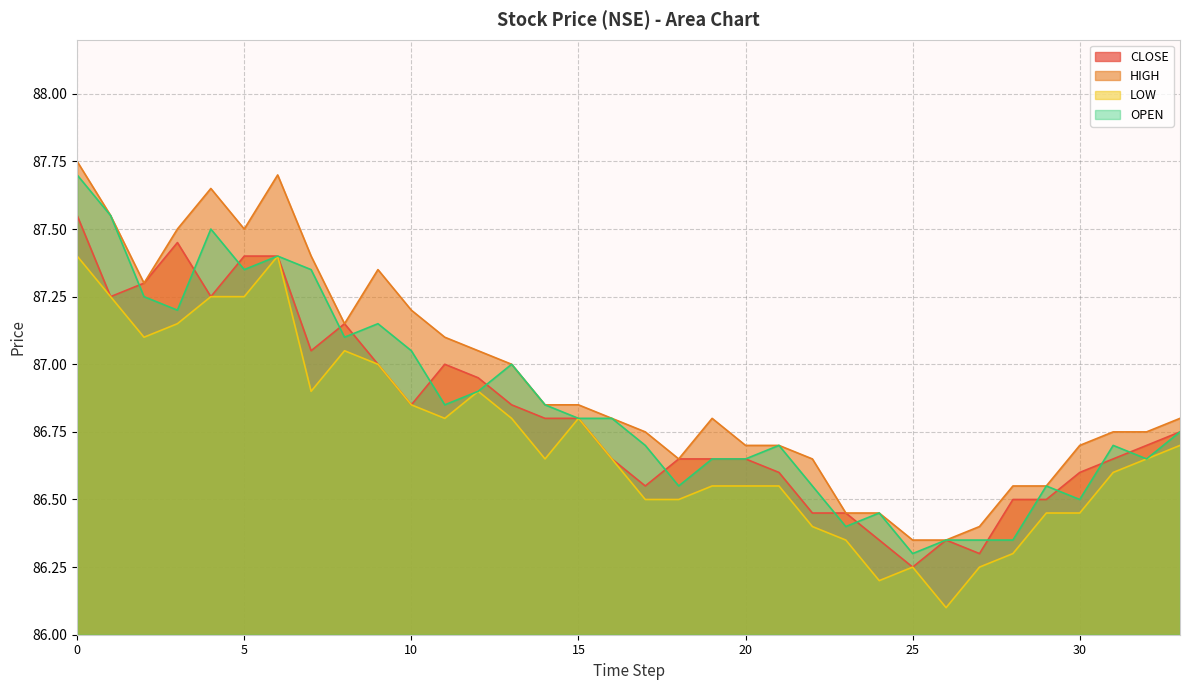

In LOW, how many points are higher than both neighbors (excluding endpoints)?

5